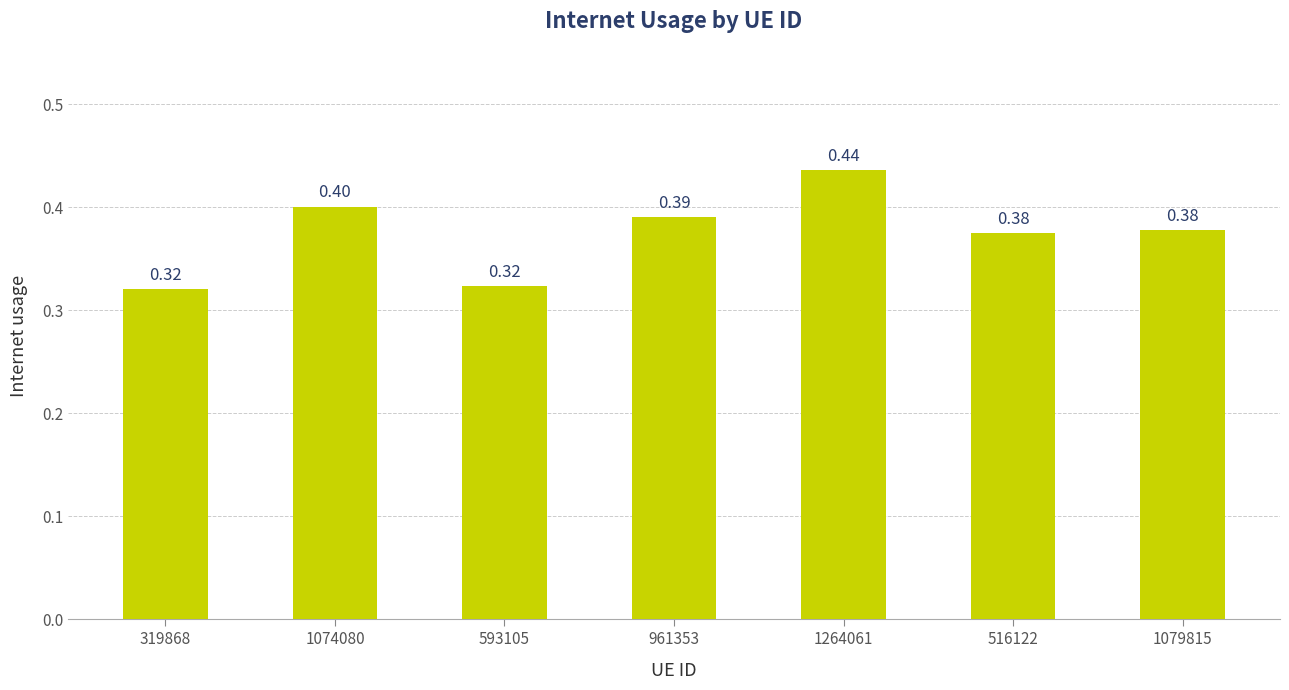

What is the greatest value displayed?

0.4